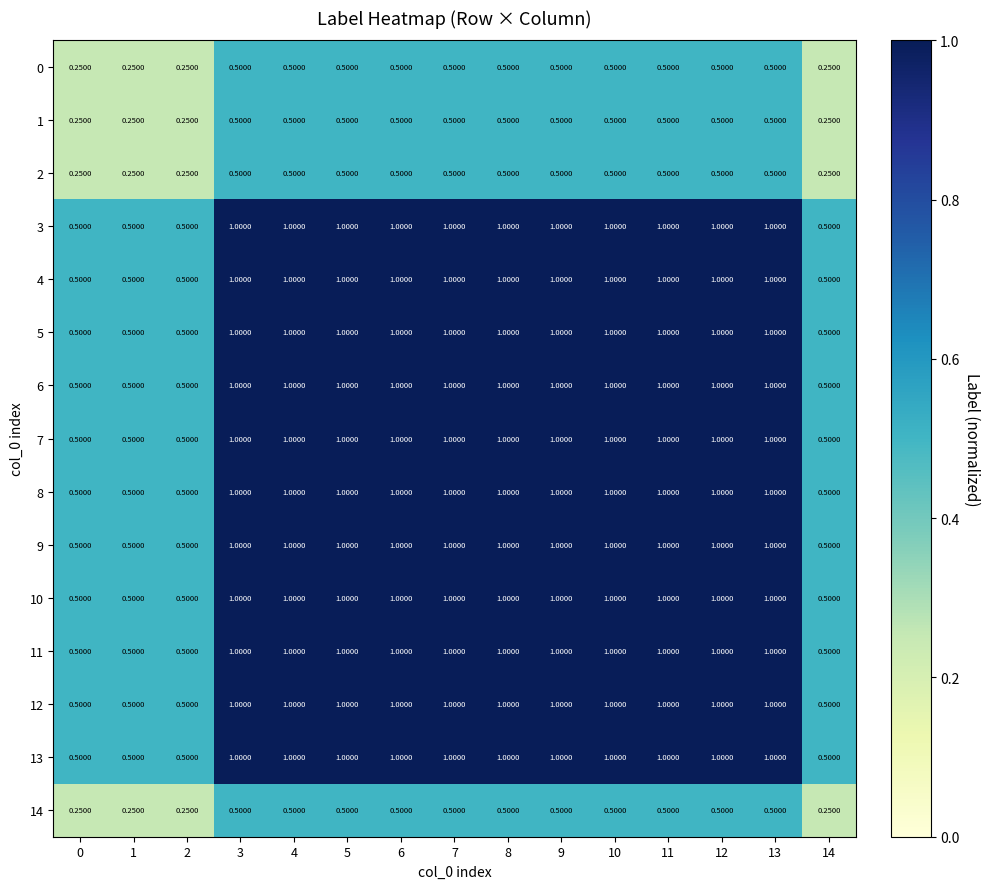

Is the value of 2 at 9 greater than the value of 11 at 3?

No